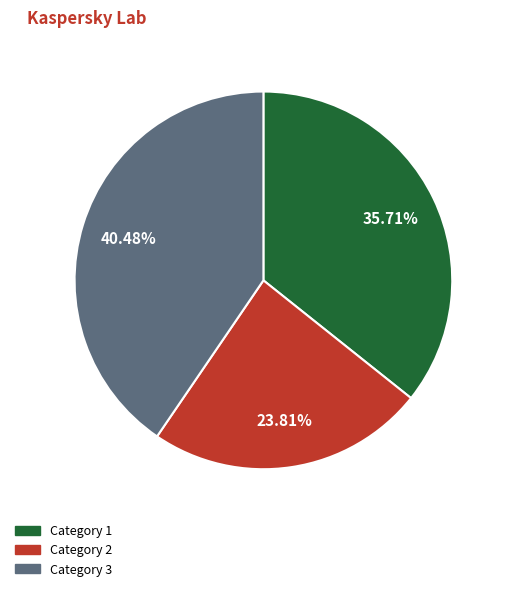

What percentage do Category 3 and Category 1 together represent?

76.2%